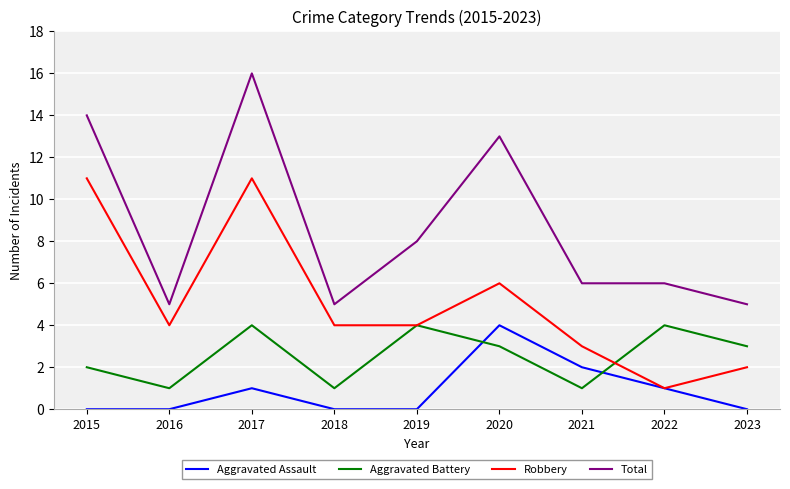

Reading right to left, transcribe all the data shown in this chart.

Aggravated Assault: 0	1	2	4	0	0	1	0	0
Aggravated Battery: 3	4	1	3	4	1	4	1	2
Robbery: 2	1	3	6	4	4	11	4	11
Total: 5	6	6	13	8	5	16	5	14